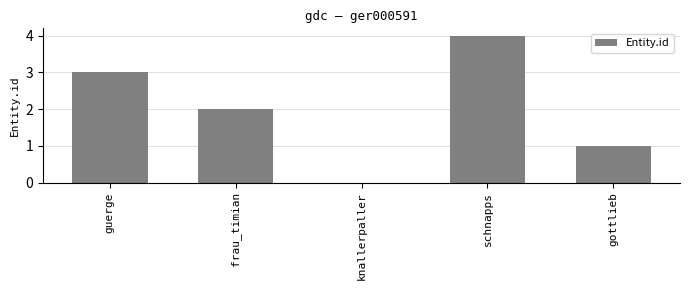

Are the bars horizontal?

No